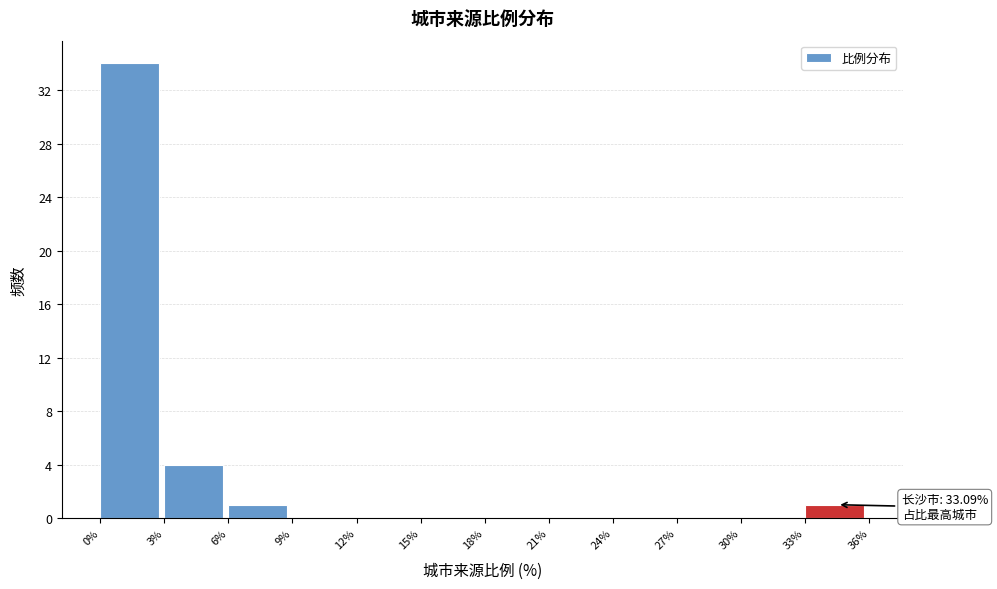

Over which range of the x-axis is the bar tallest?

0% to 3%